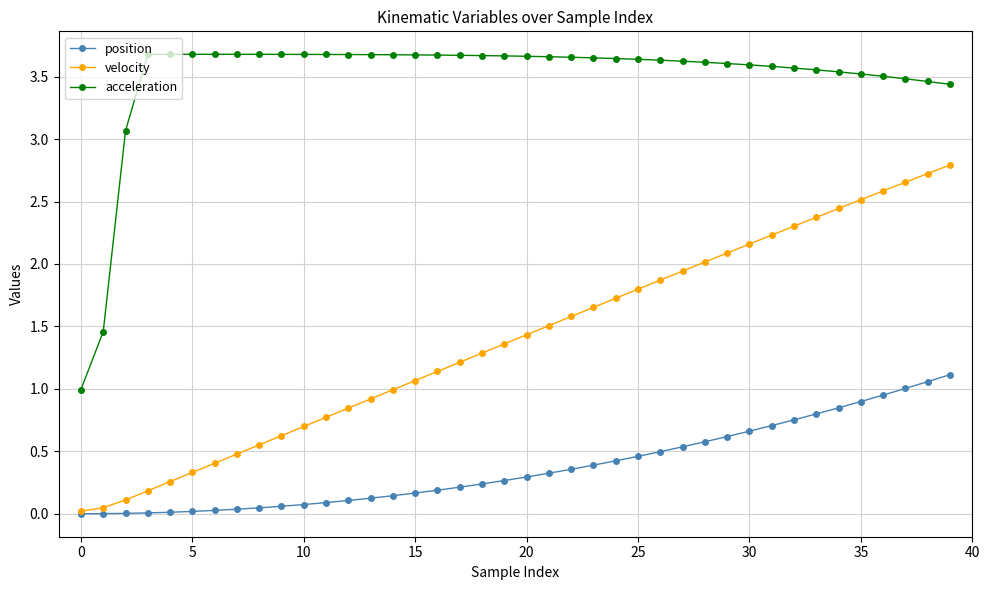

Which series has the largest total across all categories?

acceleration